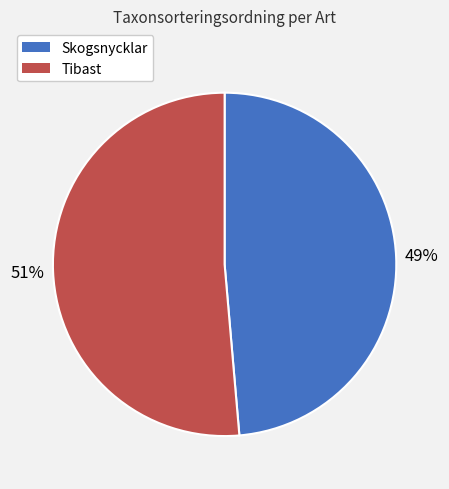

What percentage is the Skogsnycklar slice, to the nearest percent?

49%